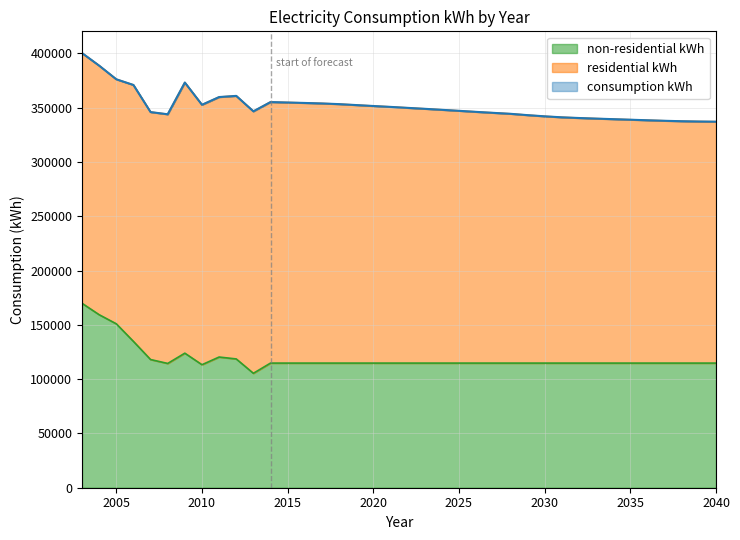

What is the total value across all series at 2029?

457934